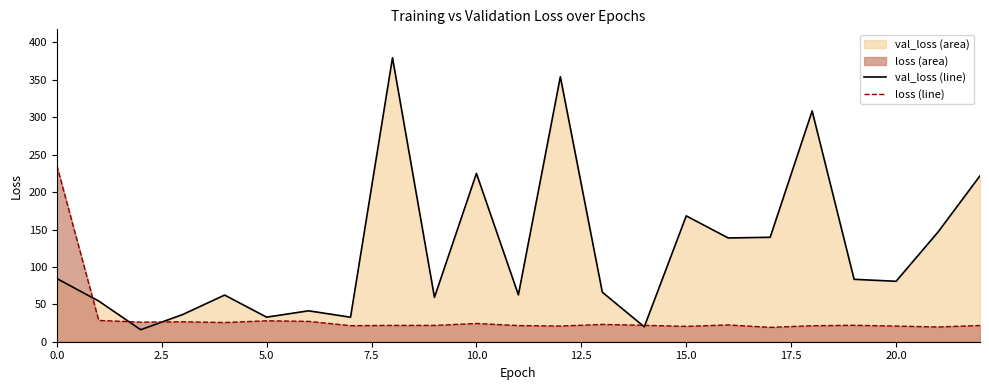

Reading left to right, list all the values displayed in this chart.

val_loss line: 84.5	54.3	16.1	36.4	62.4	32.8	41.3	32.8	379.6	59.3	225.0	62.6	354.2	66.2	19.9	168.2	138.7	139.6	308.4	83.4	80.8	146.6	221.8
loss line: 235.8	28.5	26.2	26.6	25.7	28.0	27.2	21.5	21.8	21.8	24.4	21.6	21.0	23.1	21.9	20.5	22.5	19.2	21.4	22.0	20.9	19.7	21.7